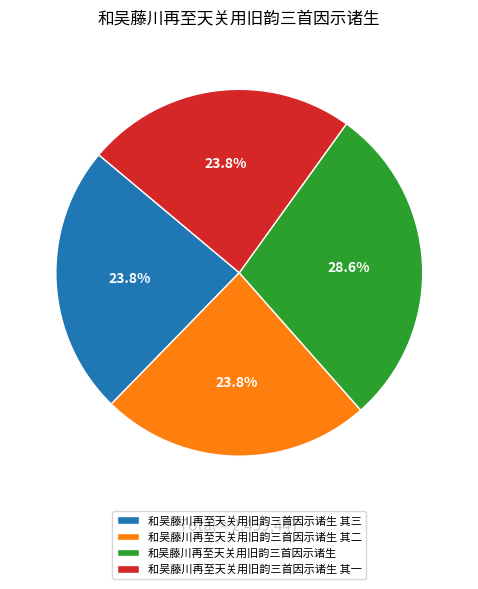

To the nearest percent, what is the difference between the largest and smallest slice percentages?

5%